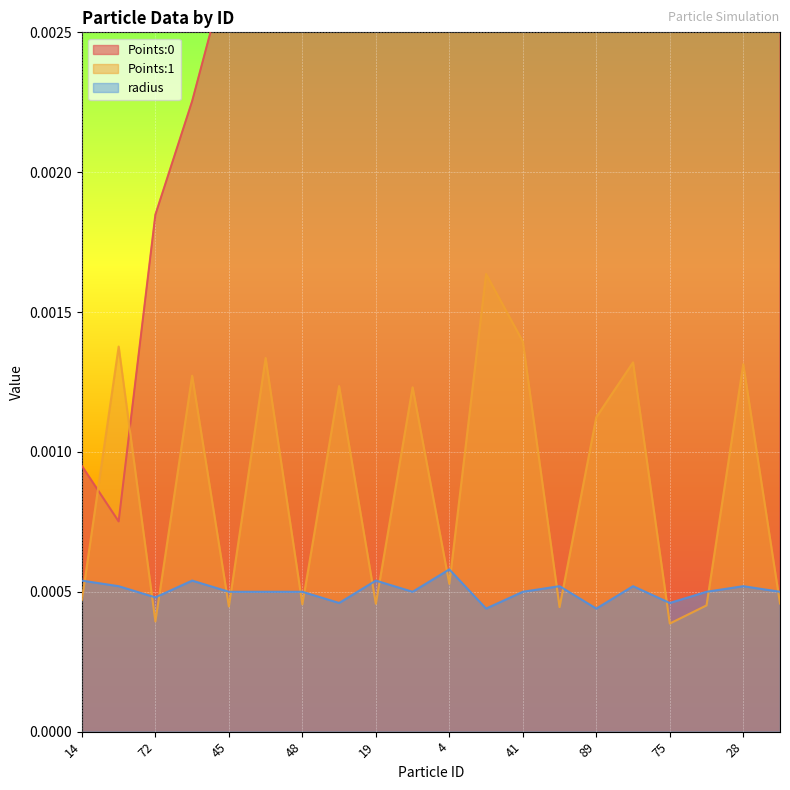

True or false: Points:0 and radius cross at least once.

False